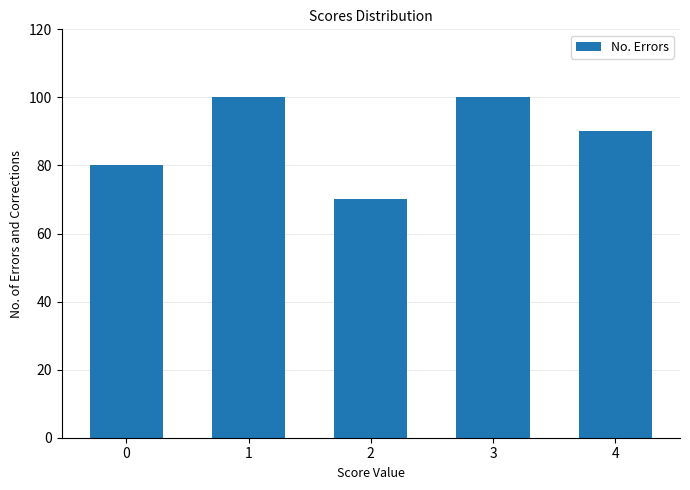

Reading right to left, transcribe all the data shown in this chart.

4=90	3=100	2=70	1=100	0=80